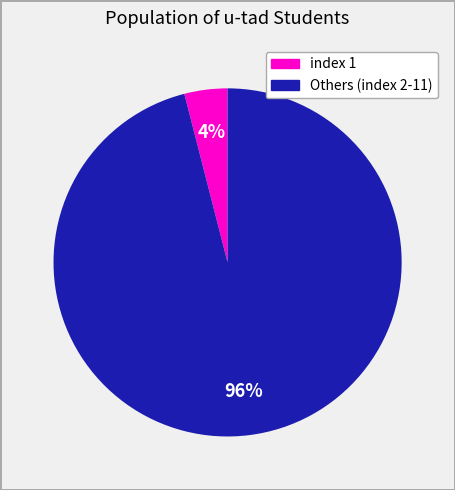

To the nearest percent, what is the average slice percentage?

50%